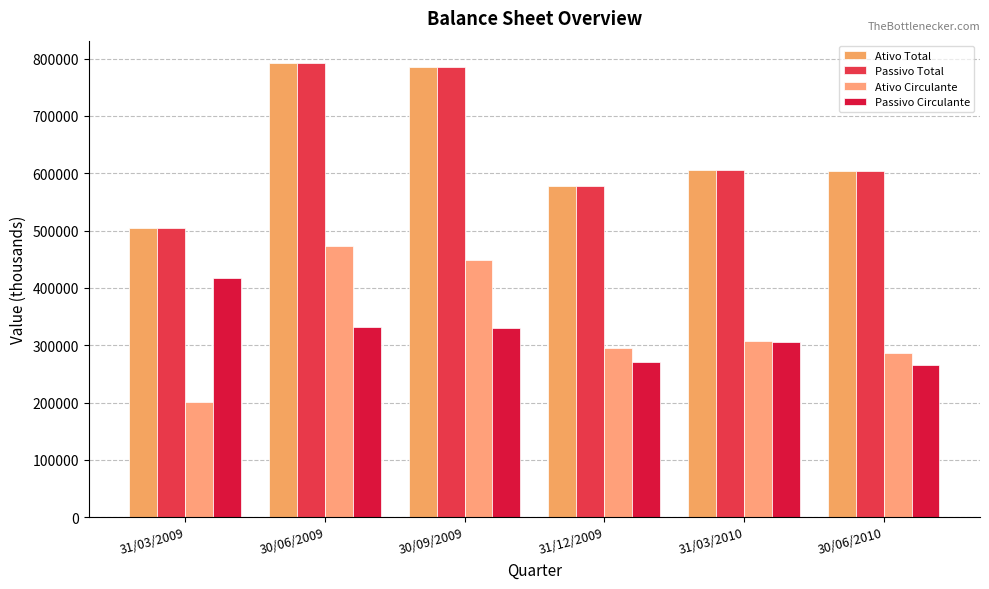

What is the difference between the Ativo Circulante values at 30/09/2009 and 31/12/2009?

154037.0